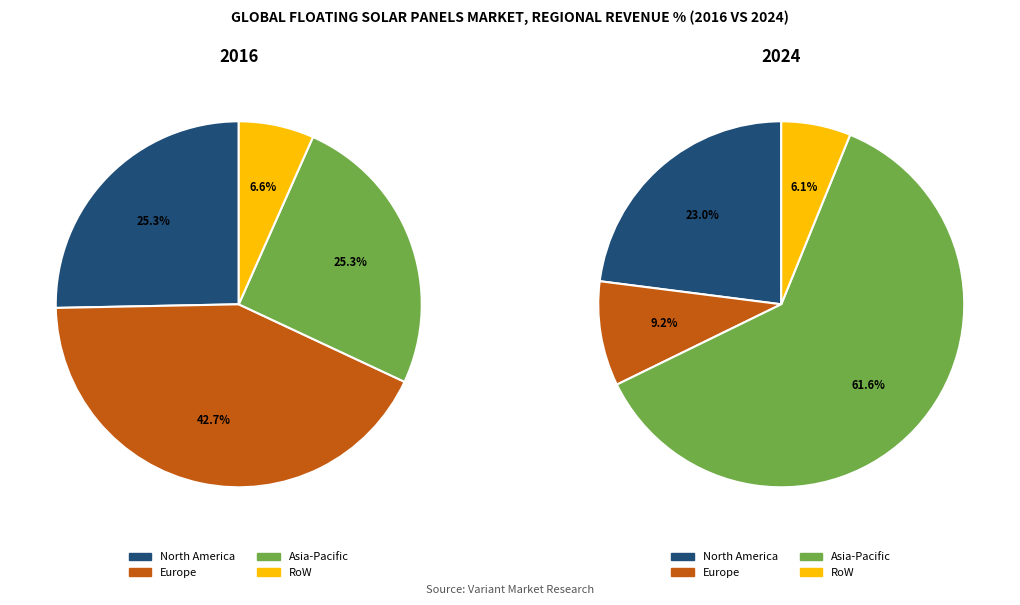

How many slices are in this pie chart?

4